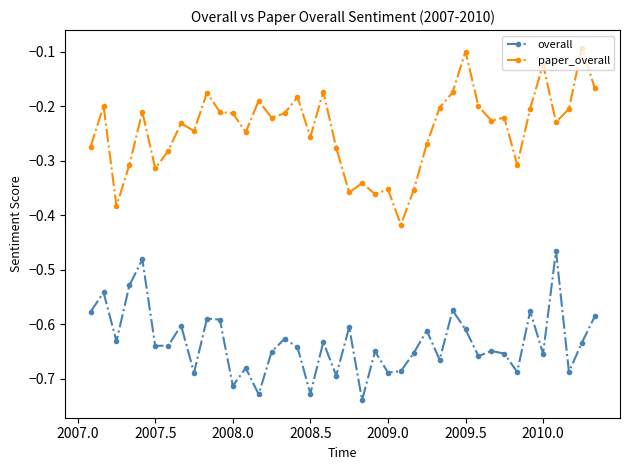

True or false: overall has more than 2 points higher than both neighbors.

True